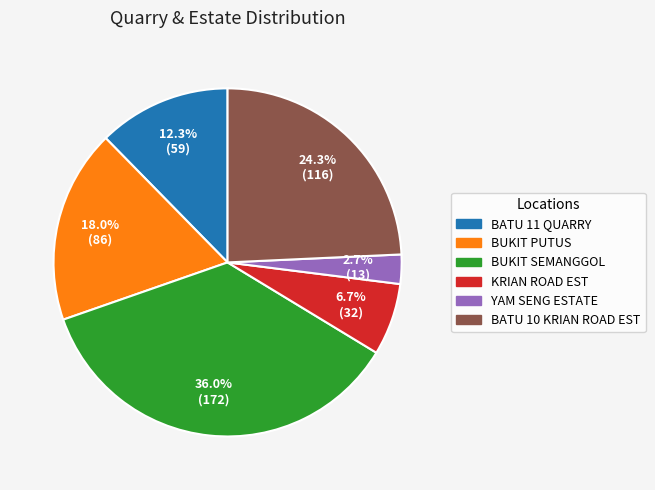

Which category has the smallest portion of the pie?

YAM SENG ESTATE